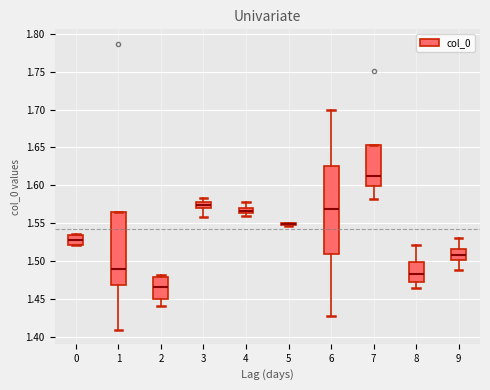

Comparing the boxes themselves (not the whiskers), which one is the tallest?

6